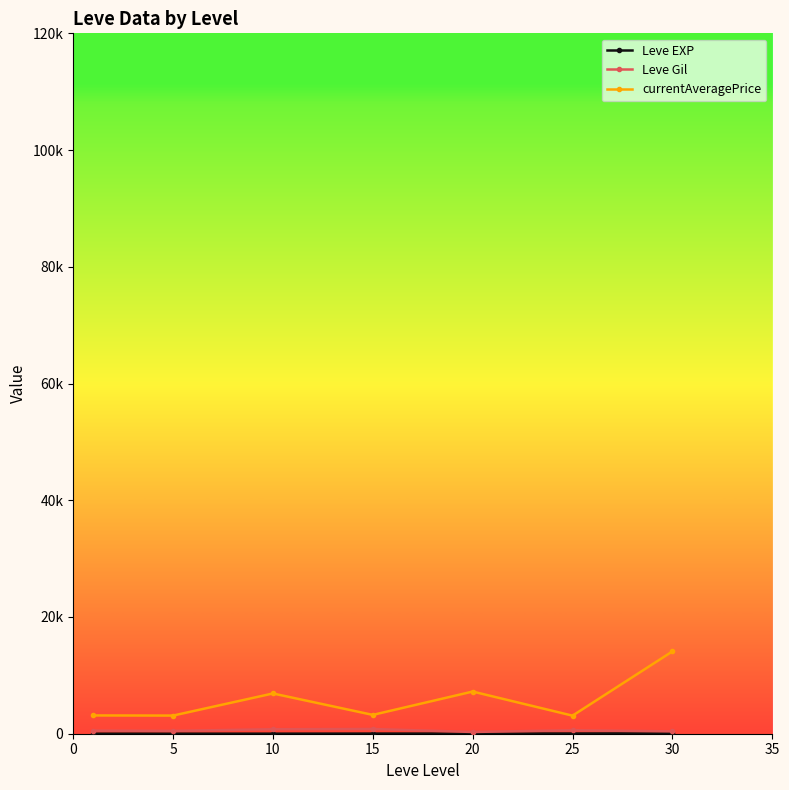

Reading left to right, list all the values displayed in this chart.

Leve EXP: 1.3	6.2	7.7	22.3	23.3	34.7	59.0
Leve Gil: 531.7	488.3	768.3	810.0	300.0	595.0	405.0
currentAveragePrice: 3131.3	3108.7	6896.7	3225.8	7224.5	3095.8	14105.5